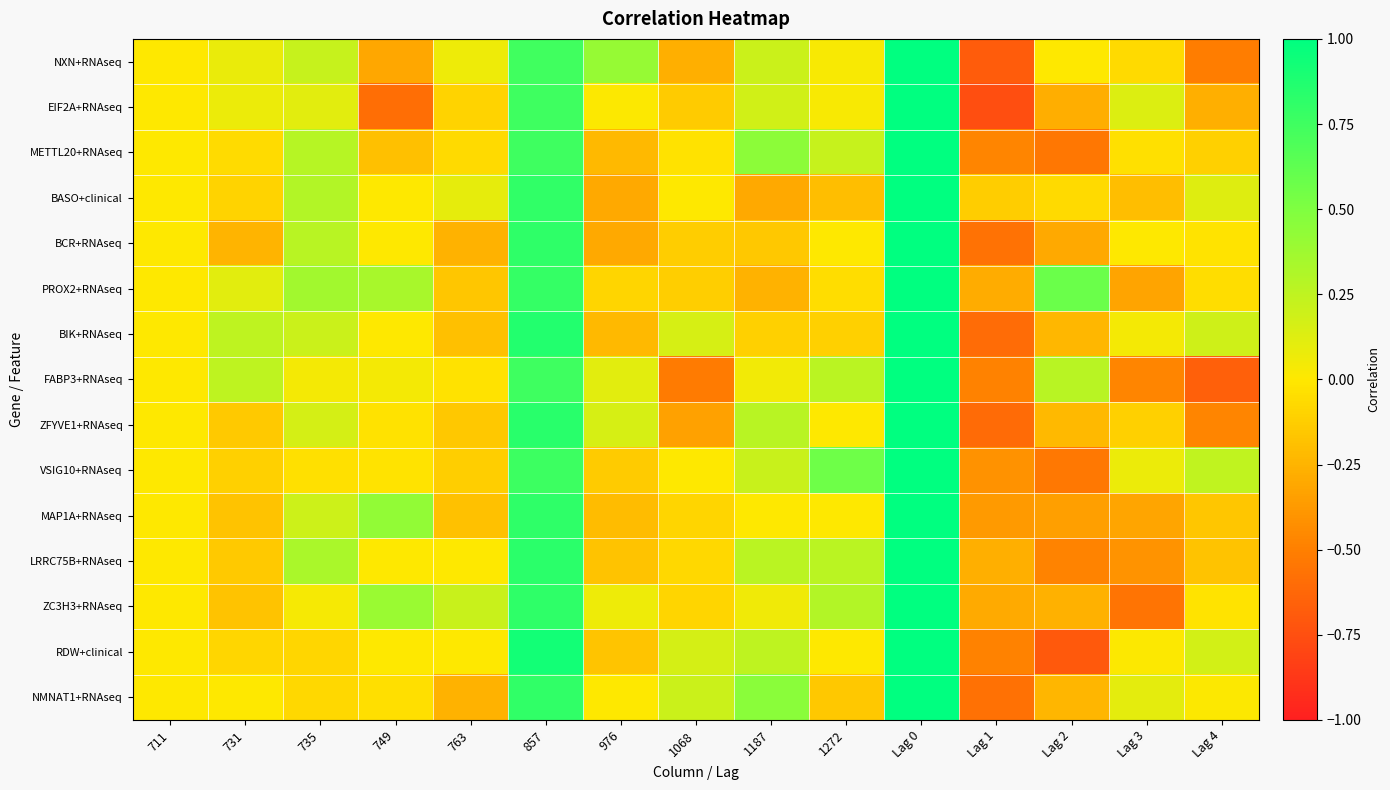

Reading left to right, transcribe all the data shown in this chart.

NXN+RNAseq: 711=0.0	731=0.1	735=0.2	749=-0.3	763=0.1	857=0.7	976=0.4	1068=-0.3	1187=0.2	1272=0.0	Lag 0=1.0	Lag 1=-0.7	Lag 2=0.0	Lag 3=-0.1	Lag 4=-0.5
EIF2A+RNAseq: 711=0.0	731=0.1	735=0.1	749=-0.6	763=-0.1	857=0.8	976=0.0	1068=-0.1	1187=0.2	1272=0.0	Lag 0=1.0	Lag 1=-0.8	Lag 2=-0.3	Lag 3=0.1	Lag 4=-0.3
METTL20+RNAseq: 711=0.0	731=-0.1	735=0.3	749=-0.2	763=-0.1	857=0.8	976=-0.2	1068=-0.0	1187=0.4	1272=0.2	Lag 0=1.0	Lag 1=-0.5	Lag 2=-0.5	Lag 3=-0.0	Lag 4=-0.1
BASO+clinical: 711=0.0	731=-0.1	735=0.3	749=0.0	763=0.1	857=0.8	976=-0.3	1068=0.0	1187=-0.3	1272=-0.2	Lag 0=1.0	Lag 1=-0.1	Lag 2=-0.1	Lag 3=-0.2	Lag 4=0.1
BCR+RNAseq: 711=0.0	731=-0.2	735=0.3	749=0.0	763=-0.3	857=0.8	976=-0.3	1068=-0.1	1187=-0.2	1272=0.0	Lag 0=1.0	Lag 1=-0.6	Lag 2=-0.3	Lag 3=0.0	Lag 4=-0.0
PROX2+RNAseq: 711=0.0	731=0.1	735=0.4	749=0.3	763=-0.2	857=0.8	976=-0.1	1068=-0.1	1187=-0.3	1272=-0.1	Lag 0=1.0	Lag 1=-0.3	Lag 2=0.6	Lag 3=-0.3	Lag 4=-0.1
BIK+RNAseq: 711=0.0	731=0.3	735=0.2	749=0.0	763=-0.2	857=0.9	976=-0.2	1068=0.2	1187=-0.1	1272=-0.1	Lag 0=1.0	Lag 1=-0.6	Lag 2=-0.2	Lag 3=0.0	Lag 4=0.2
FABP3+RNAseq: 711=0.0	731=0.3	735=0.0	749=0.0	763=-0.0	857=0.8	976=0.1	1068=-0.5	1187=0.1	1272=0.3	Lag 0=1.0	Lag 1=-0.5	Lag 2=0.3	Lag 3=-0.5	Lag 4=-0.7
ZFYVE1+RNAseq: 711=0.0	731=-0.1	735=0.2	749=-0.0	763=-0.2	857=0.8	976=0.2	1068=-0.3	1187=0.3	1272=0.0	Lag 0=1.0	Lag 1=-0.6	Lag 2=-0.2	Lag 3=-0.1	Lag 4=-0.5
VSIG10+RNAseq: 711=0.0	731=-0.1	735=-0.0	749=-0.0	763=-0.1	857=0.8	976=-0.1	1068=0.0	1187=0.2	1272=0.6	Lag 0=1.0	Lag 1=-0.4	Lag 2=-0.5	Lag 3=0.1	Lag 4=0.2
MAP1A+RNAseq: 711=0.0	731=-0.2	735=0.2	749=0.4	763=-0.2	857=0.8	976=-0.2	1068=-0.1	1187=0.0	1272=0.0	Lag 0=1.0	Lag 1=-0.4	Lag 2=-0.4	Lag 3=-0.3	Lag 4=-0.2
LRRC75B+RNAseq: 711=0.0	731=-0.1	735=0.3	749=0.0	763=0.0	857=0.8	976=-0.2	1068=-0.1	1187=0.3	1272=0.3	Lag 0=1.0	Lag 1=-0.3	Lag 2=-0.5	Lag 3=-0.4	Lag 4=-0.2
ZC3H3+RNAseq: 711=0.0	731=-0.2	735=0.0	749=0.4	763=0.2	857=0.8	976=0.1	1068=-0.1	1187=0.1	1272=0.3	Lag 0=1.0	Lag 1=-0.3	Lag 2=-0.3	Lag 3=-0.6	Lag 4=-0.0
RDW+clinical: 711=0.0	731=-0.1	735=-0.1	749=0.0	763=0.0	857=0.9	976=-0.2	1068=0.2	1187=0.3	1272=0.0	Lag 0=1.0	Lag 1=-0.5	Lag 2=-0.7	Lag 3=0.0	Lag 4=0.2
NMNAT1+RNAseq: 711=0.0	731=0.0	735=-0.1	749=-0.0	763=-0.3	857=0.8	976=0.0	1068=0.2	1187=0.5	1272=-0.2	Lag 0=1.0	Lag 1=-0.6	Lag 2=-0.2	Lag 3=0.1	Lag 4=0.0